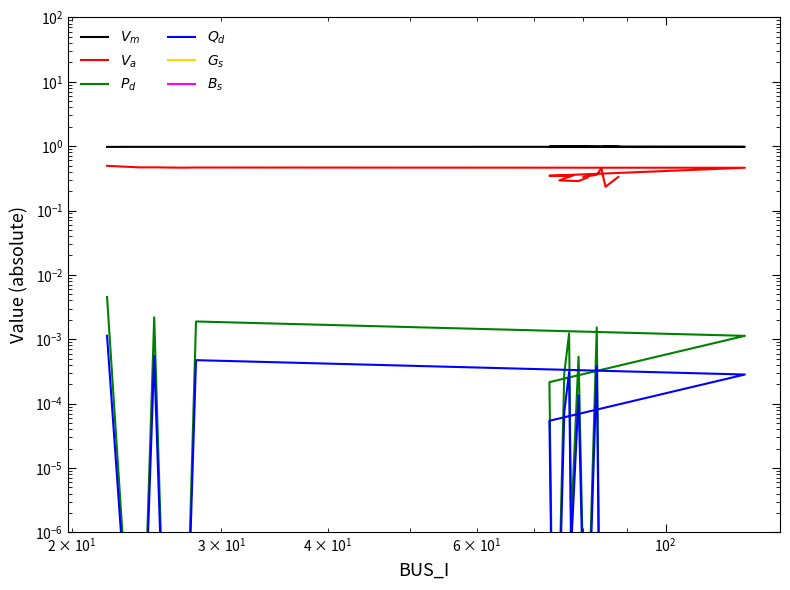

Which series has the largest total across all categories?

$V_m$